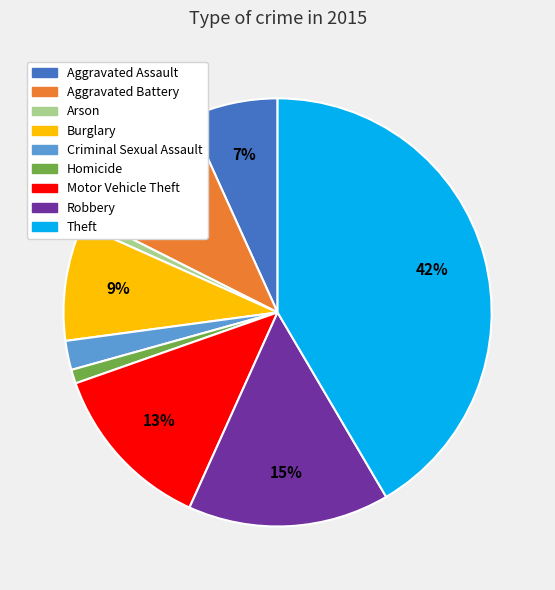

Count the number of slices in the pie.

9